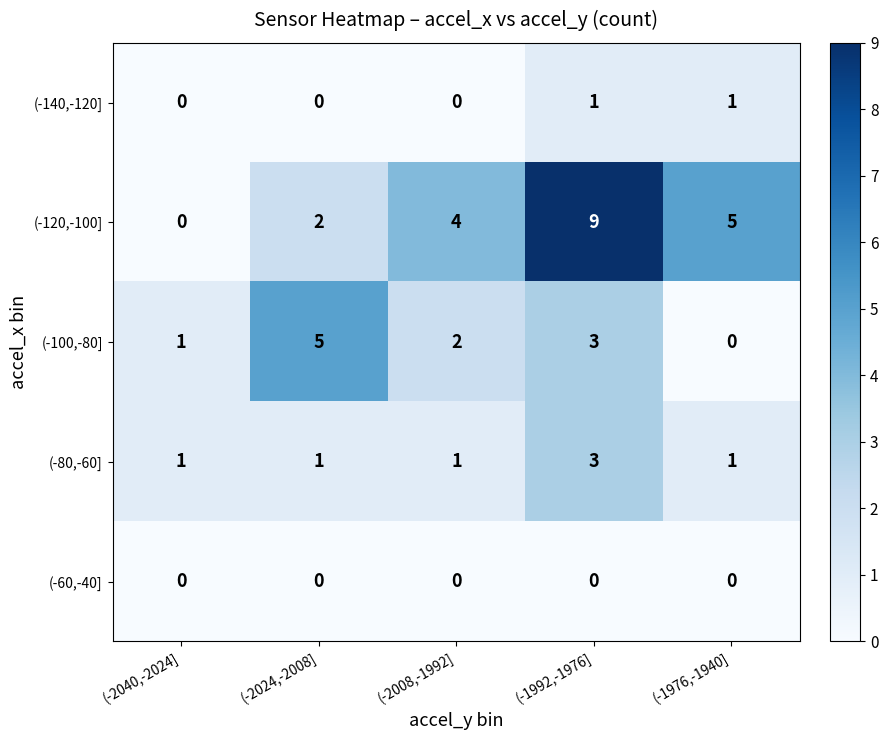

List the series in order of their peak value, highest first.

(-120,-100], (-100,-80], (-80,-60], (-140,-120], (-60,-40]